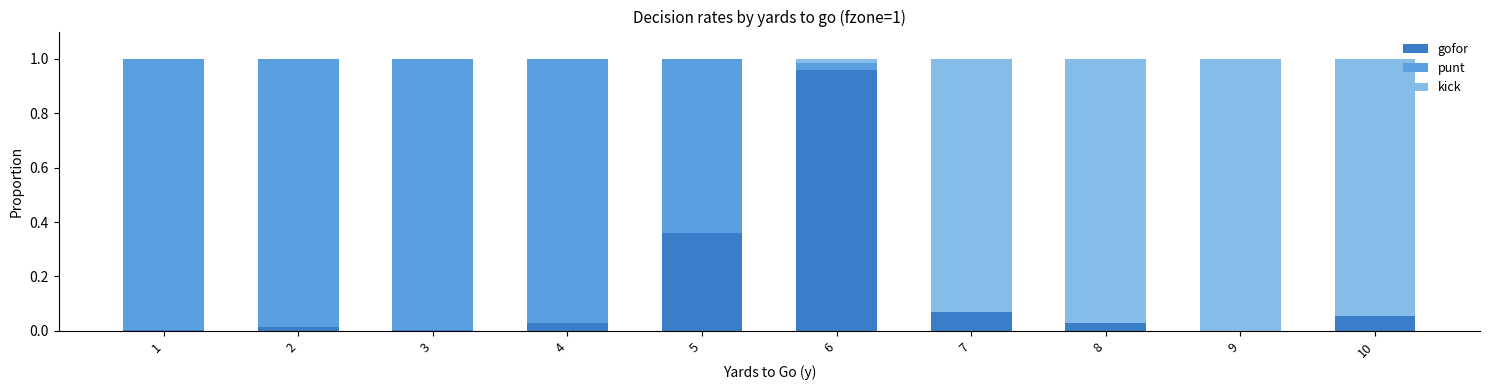

Which category has the highest value in the gofor series?

6